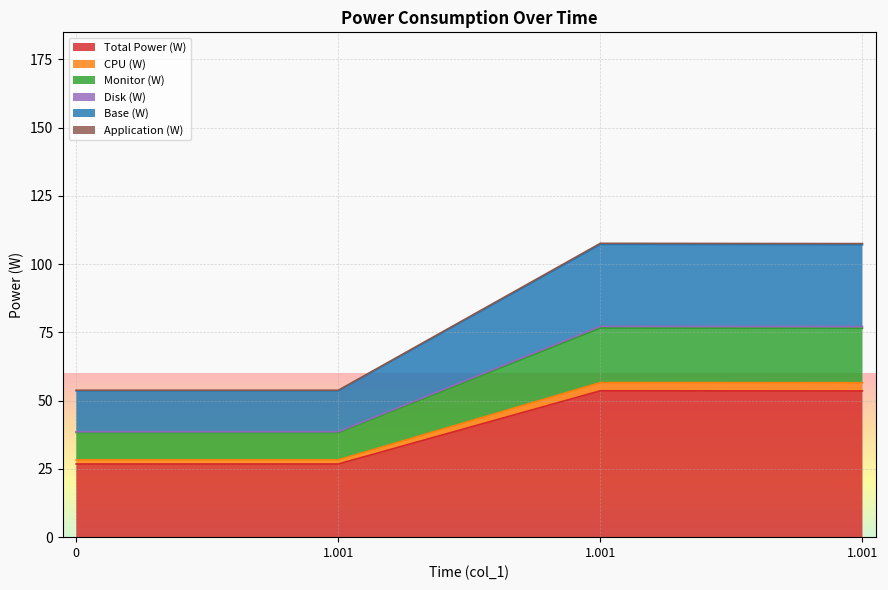

How many series are shown in this chart?

6